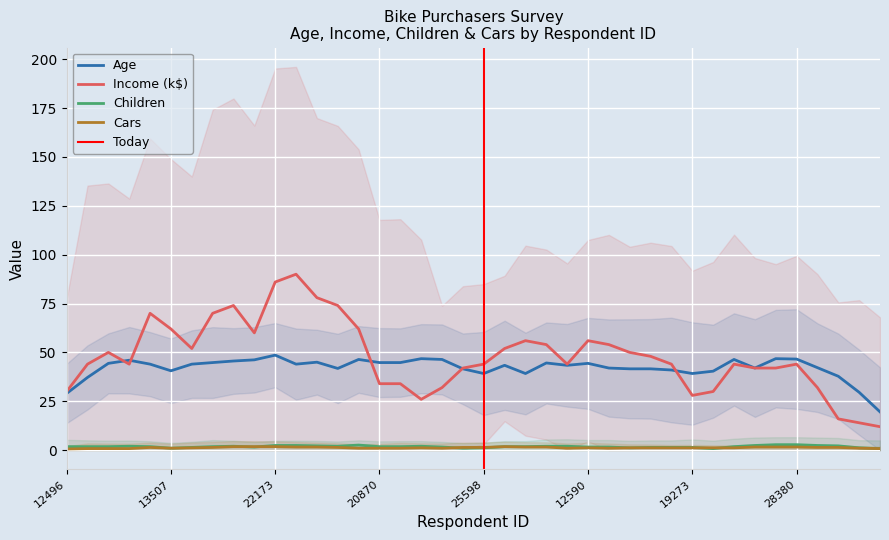

Is this an area chart (filled region under the line)?

No